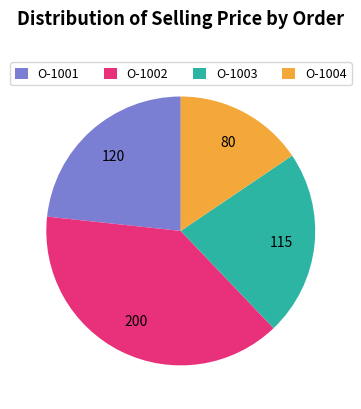

Rank the categories by value from lowest to highest.

O-1004, O-1003, O-1001, O-1002